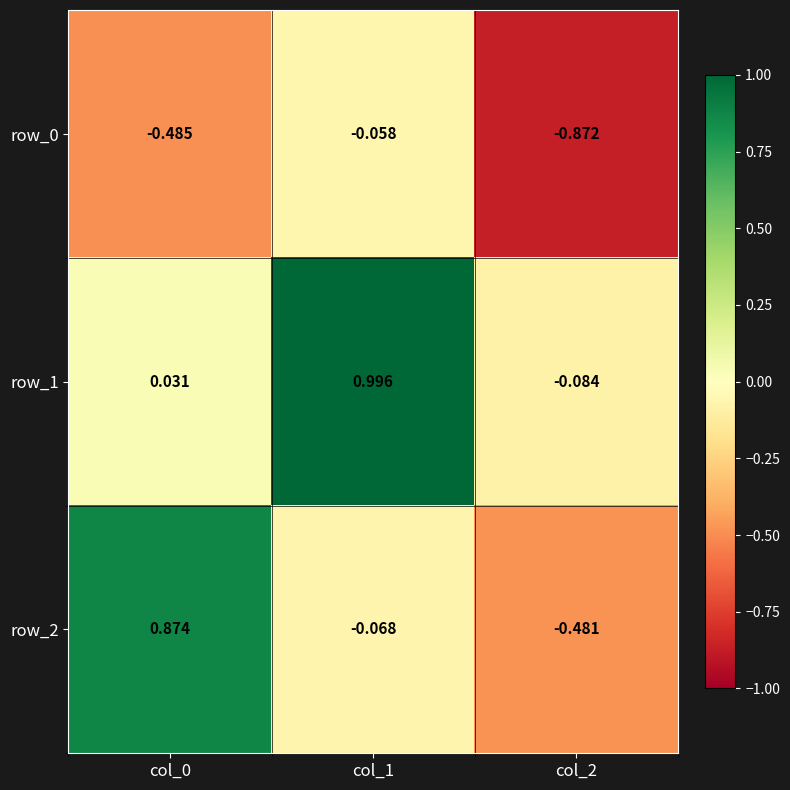

What is the greatest value displayed?

1.0